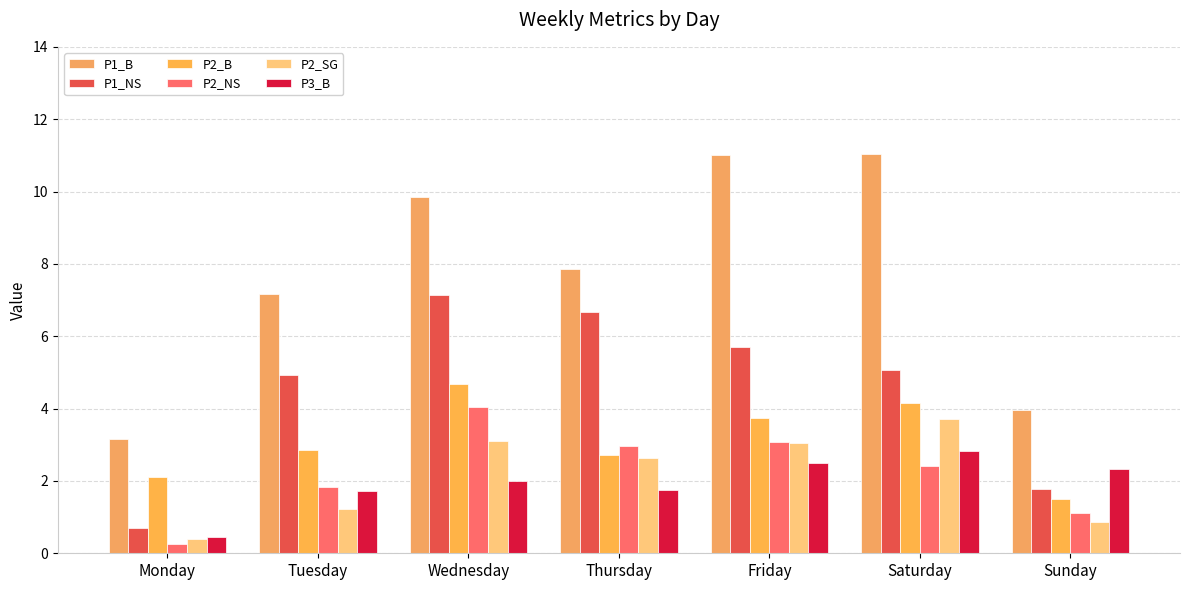

Between Tuesday and Thursday, which series saw the biggest shift?

P1_NS